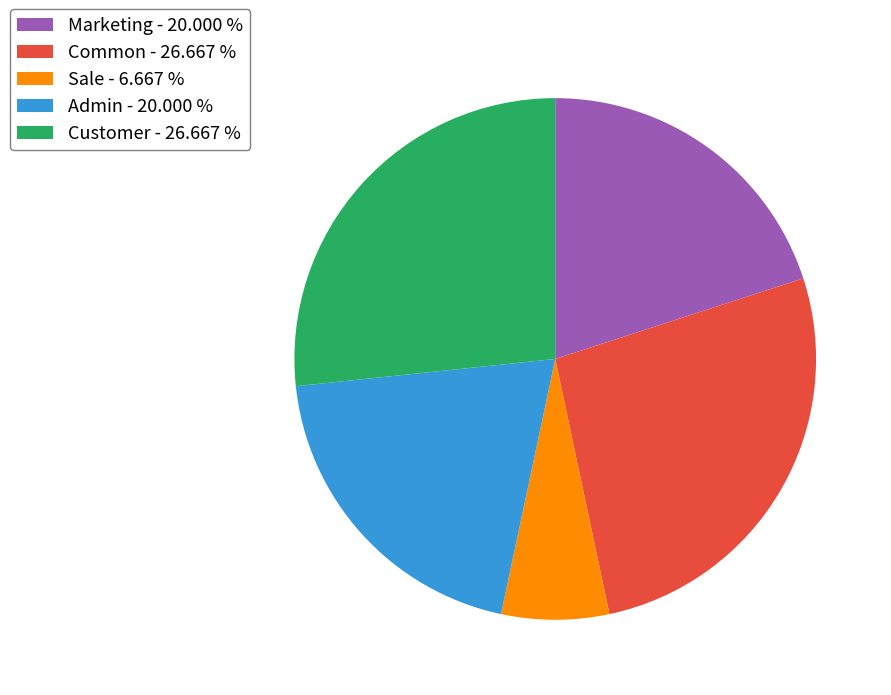

Do Sale and Marketing together represent more than half of the pie?

No